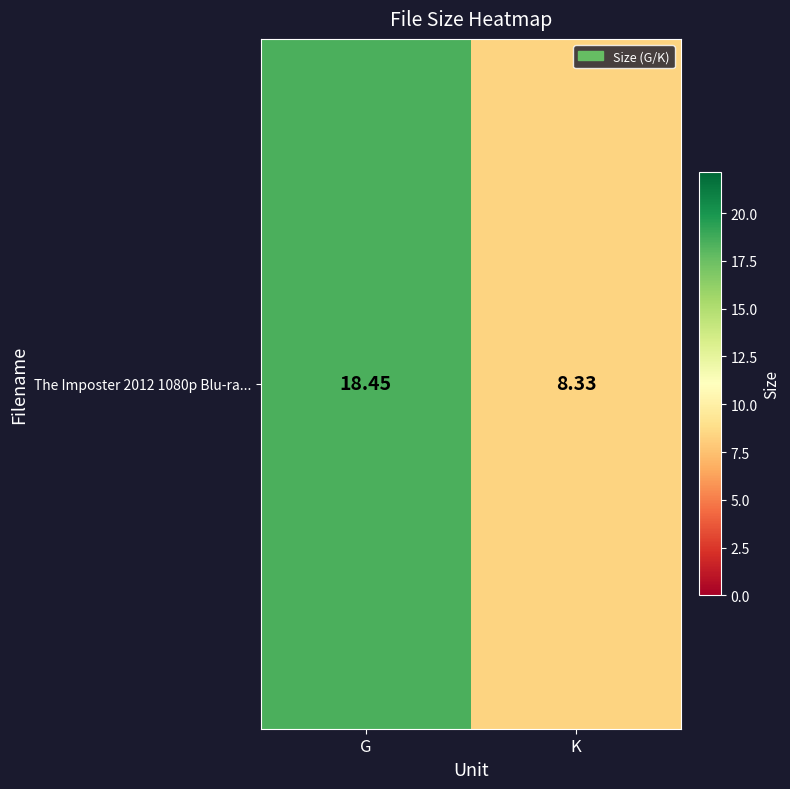

At which label does the data first exceed 18?

G